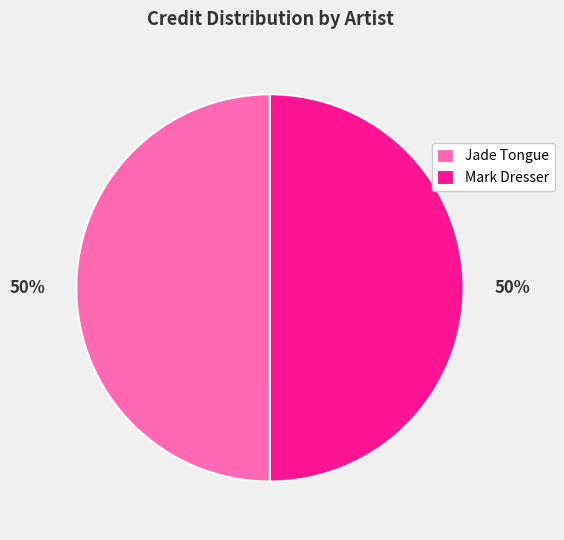

Approximately how many times larger is the value at Mark Dresser compared to Jade Tongue?

1.0